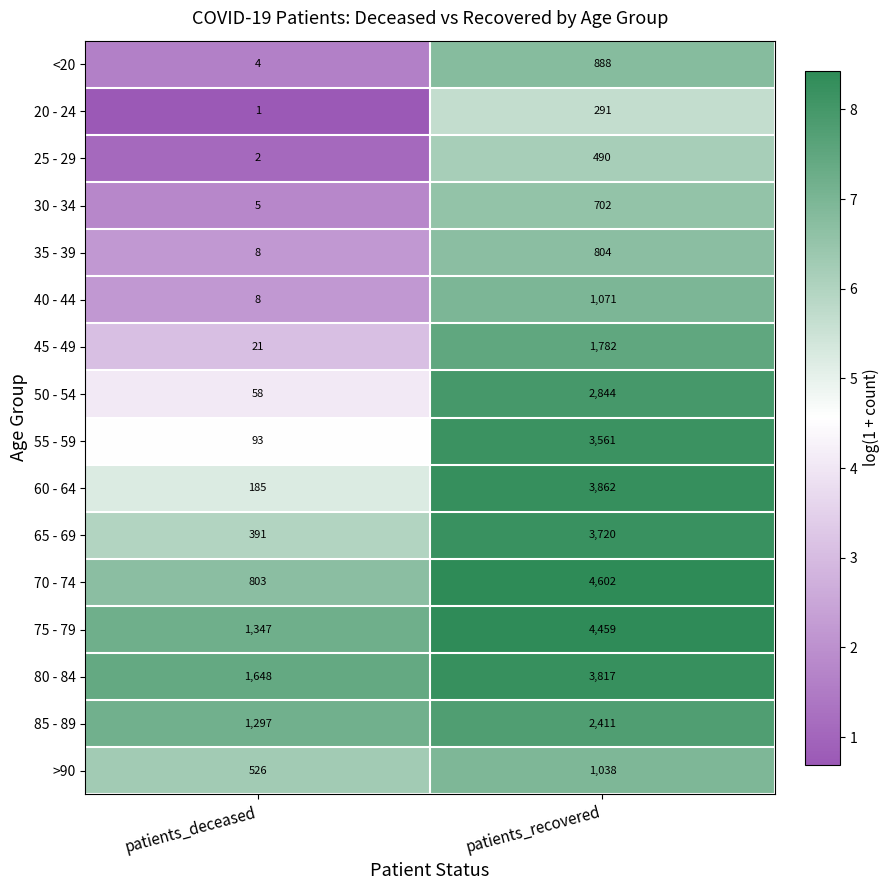

What value does the 75 - 79 series have at patients_recovered?

4459